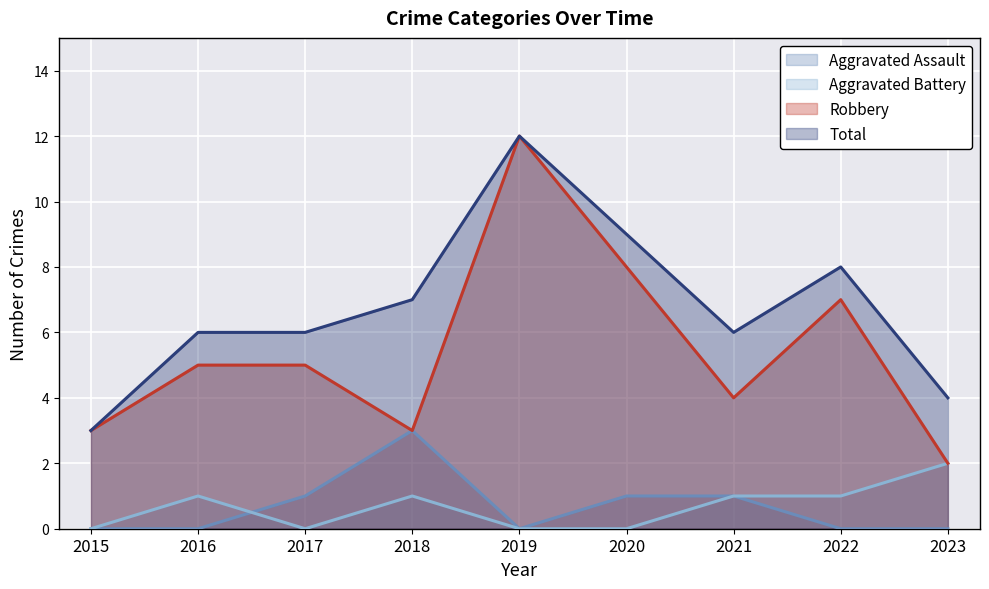

How many lines are shown in the chart?

4